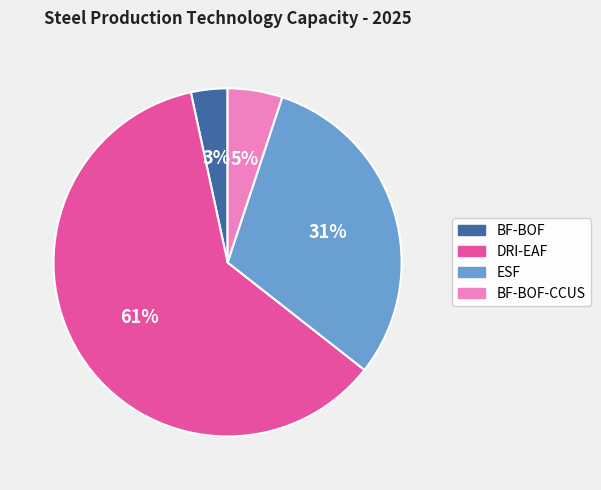

Does BF-BOF account for over 50% of the chart?

No